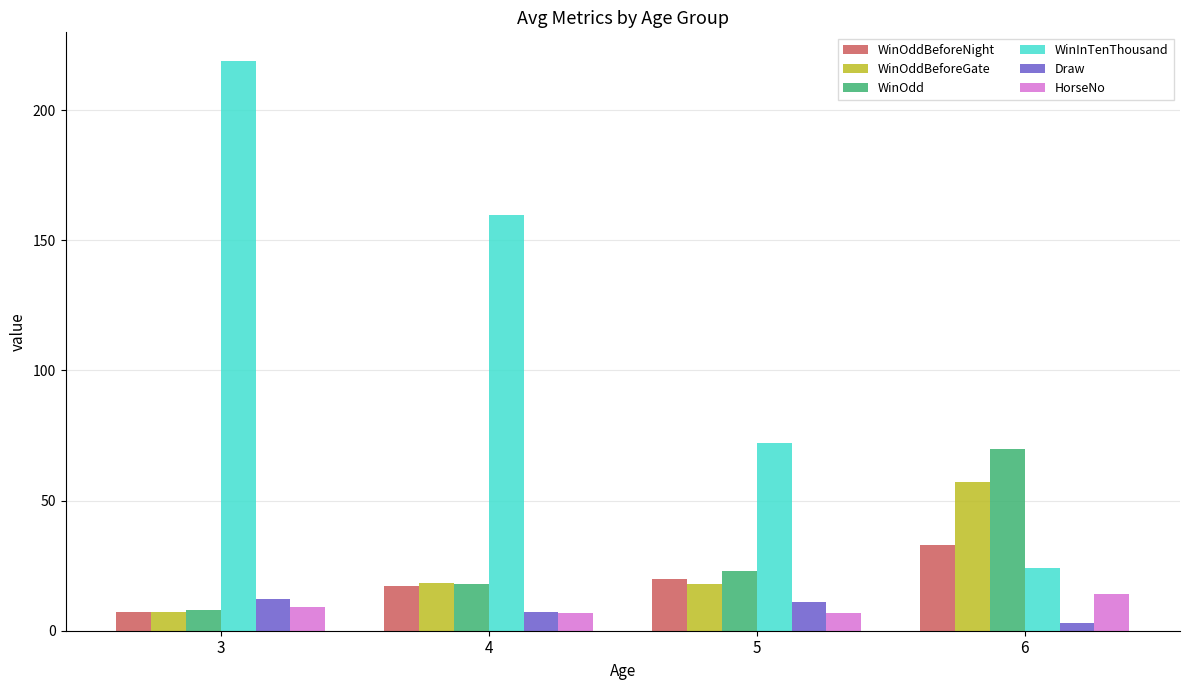

At which category is the sum across all series the highest?

3